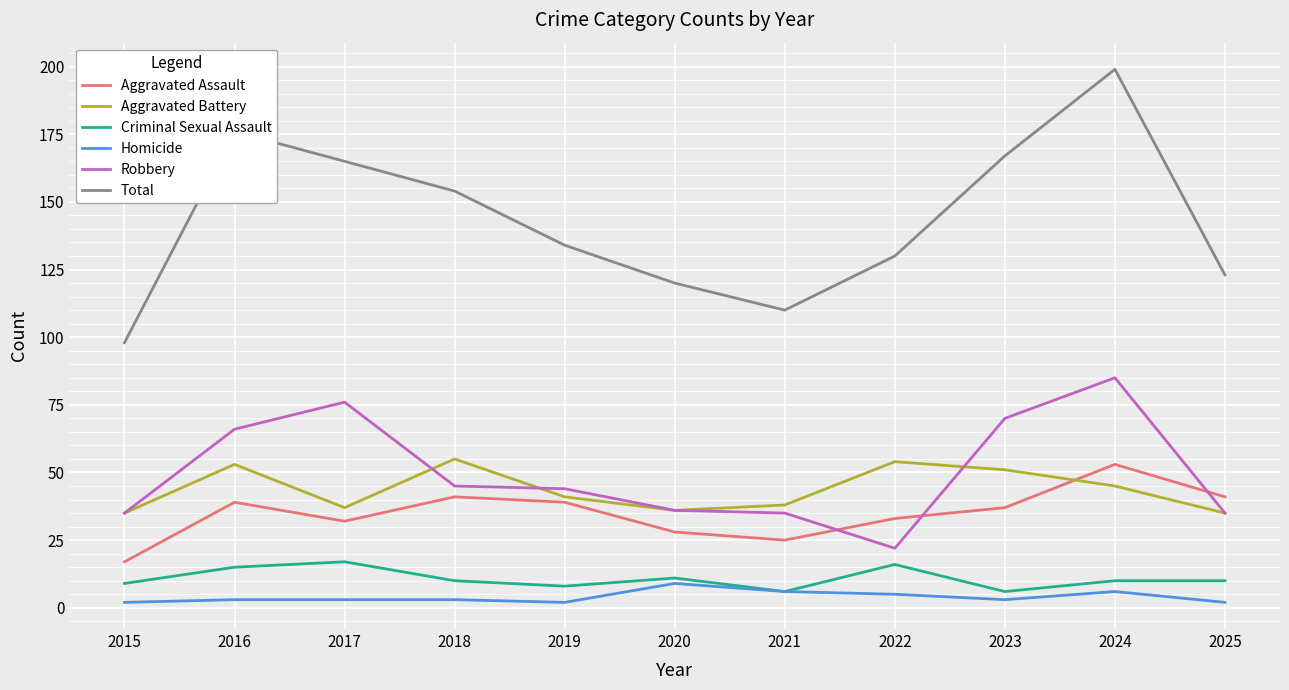

What is the sum of the Aggravated Assault values at 2023 and 2024?

90